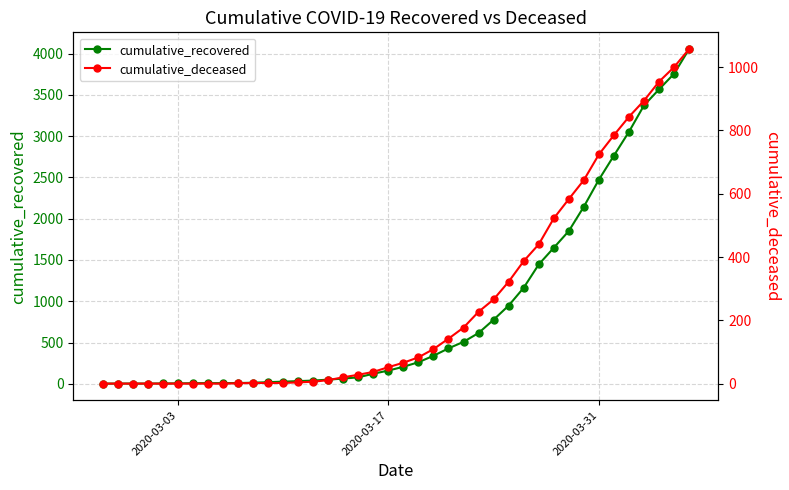

Is it true that cumulative_recovered equals 345 at 25?

False